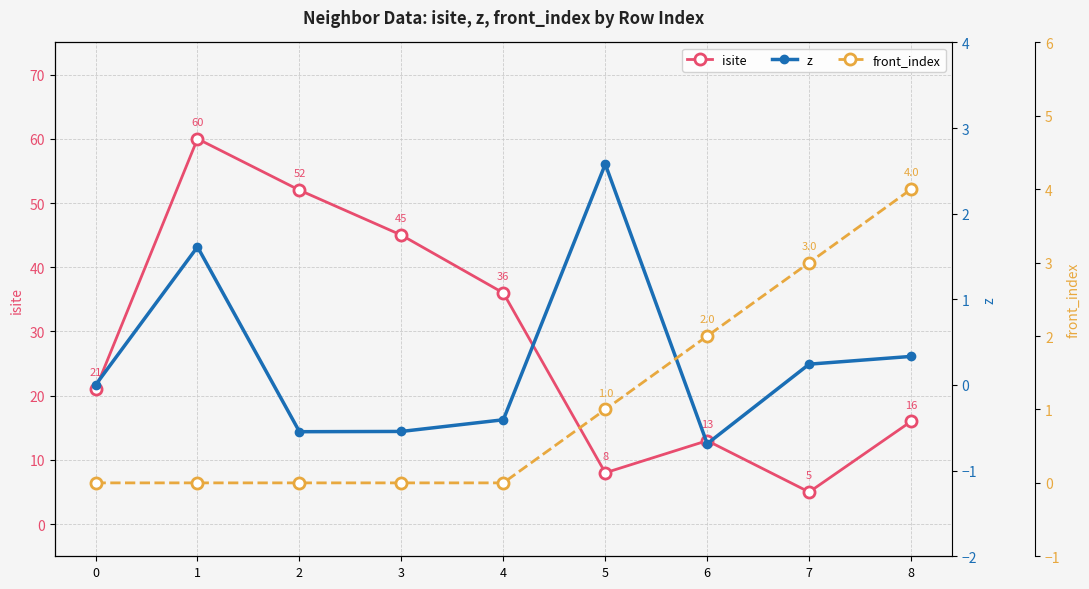

Which series changed the most between 7 and 8?

isite